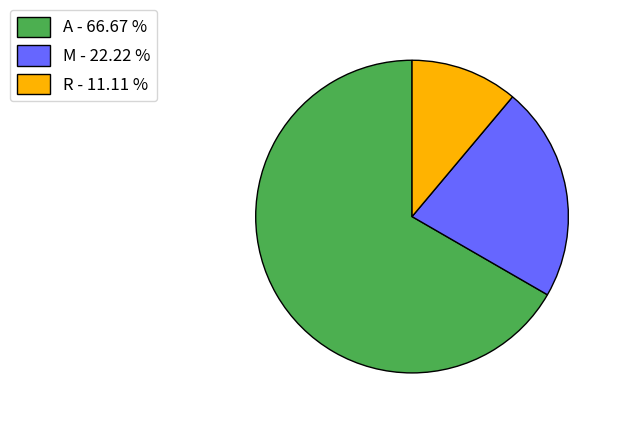

Which slice is the smallest?

R